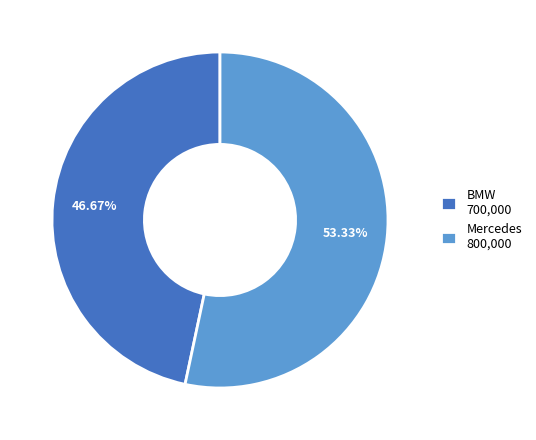

How many segments does this pie chart have?

2